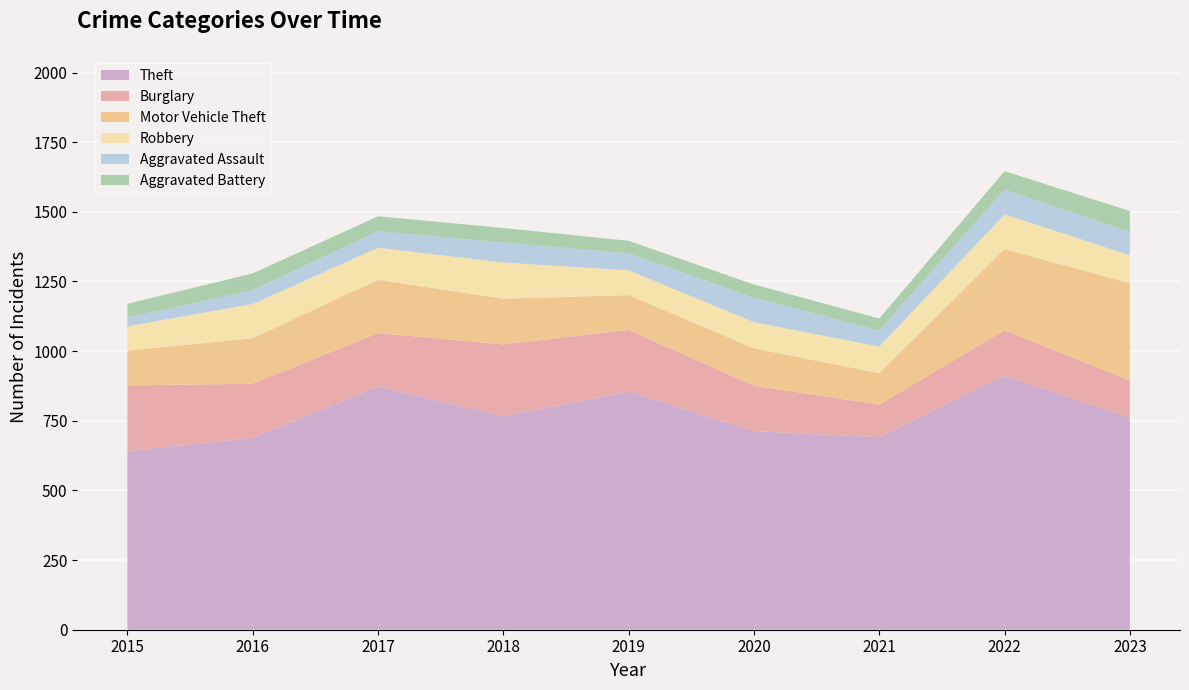

Reading left to right, transcribe all the data shown in this chart.

Theft: 641	689	873	767	855	713	691	912	761
Burglary: 236	194	192	257	221	163	117	163	133
Motor Vehicle Theft: 125	163	191	164	125	134	113	291	350
Robbery: 87	123	115	130	89	94	95	125	100
Aggravated Assault: 31	50	59	72	61	87	58	89	83
Aggravated Battery: 50	60	54	52	45	48	43	66	76